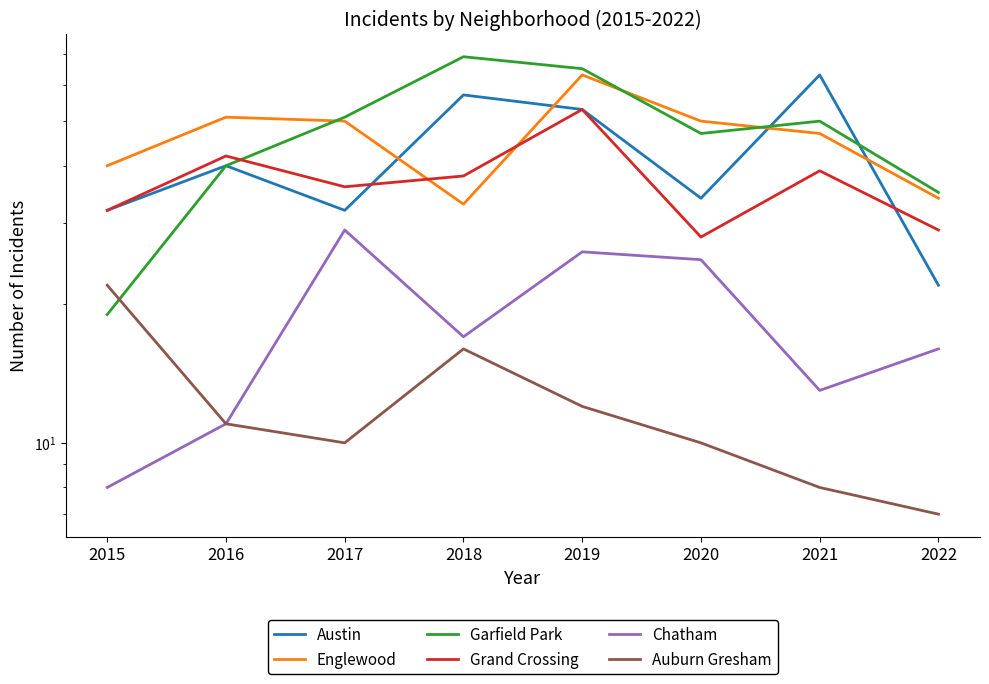

Between 2015 and 2018, which series saw the biggest shift?

Garfield Park